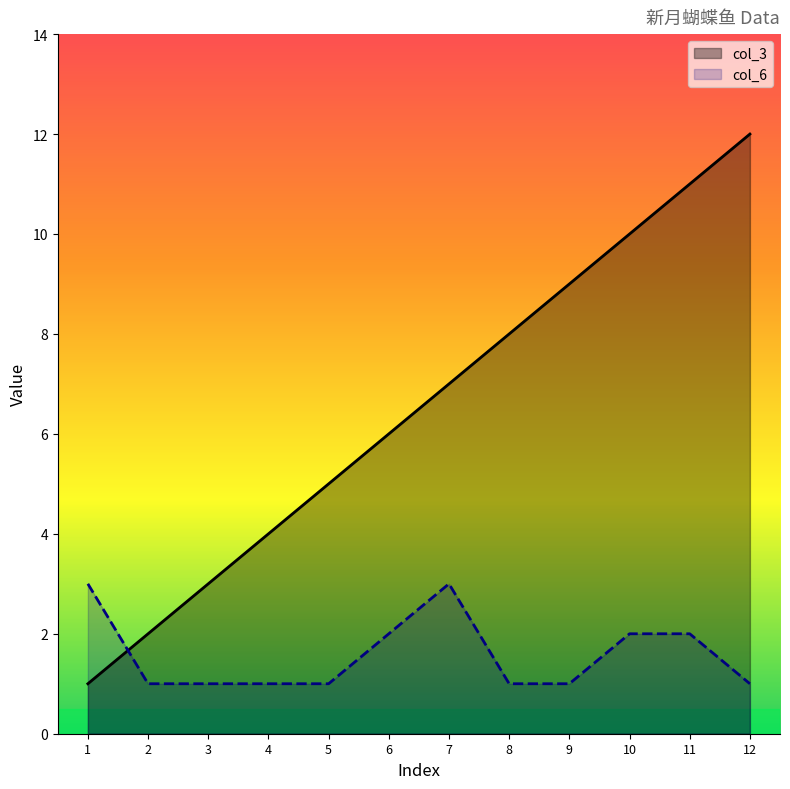

Reading left to right, transcribe all the data shown in this chart.

col_3: 1	2	3	4	5	6	7	8	9	10	11	12
col_6: 3	1	1	1	1	2	3	1	1	2	2	1